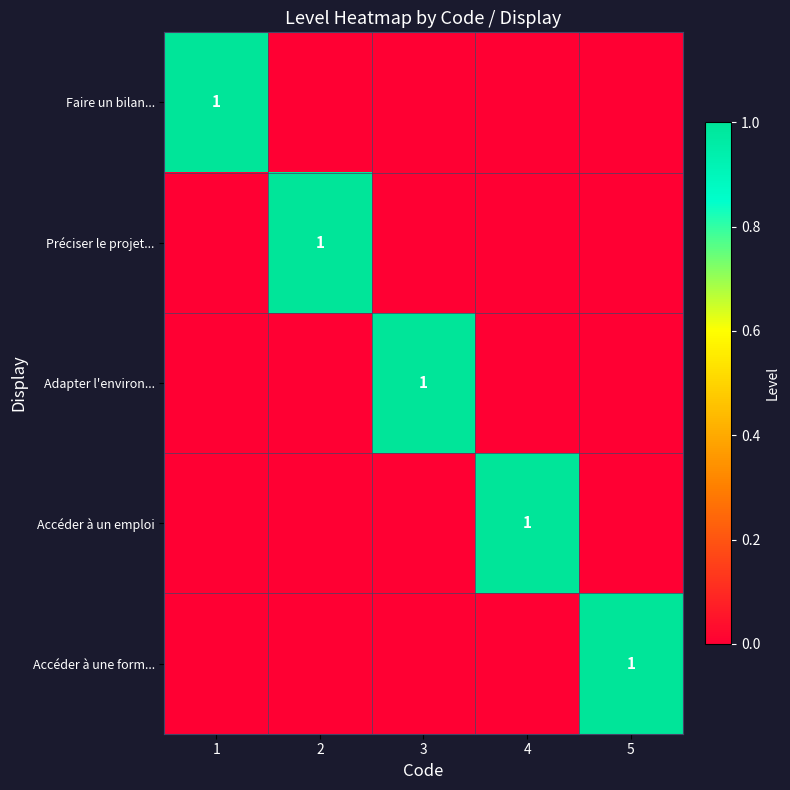

Which series has the largest total across all categories?

Faire un bilan...